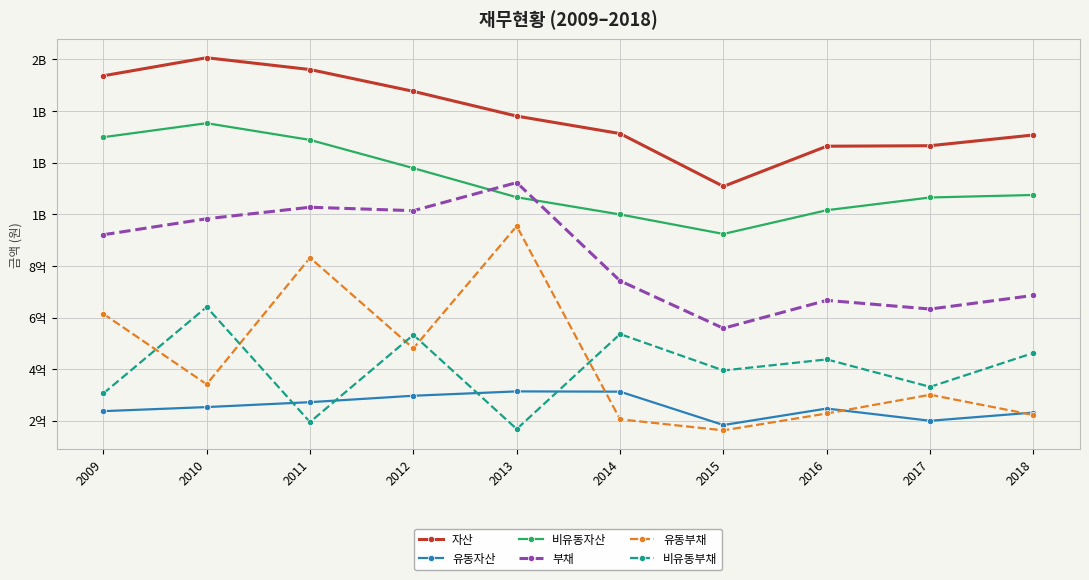

What are all the series names shown in the legend?

자산, 유동자산, 비유동자산, 부채, 유동부채, 비유동부채